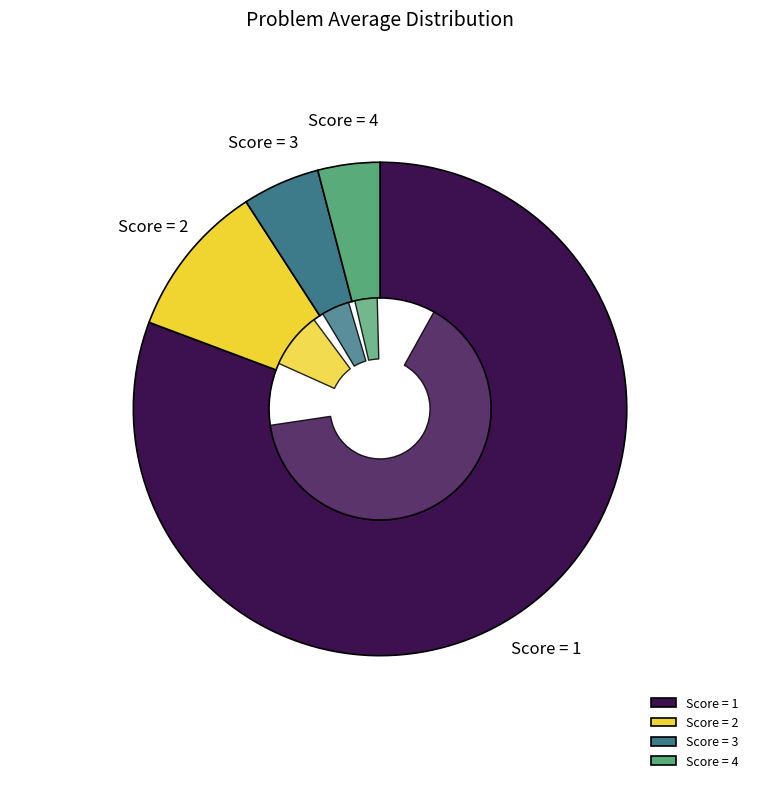

To the nearest percent, what portion does 2 represent?

10%